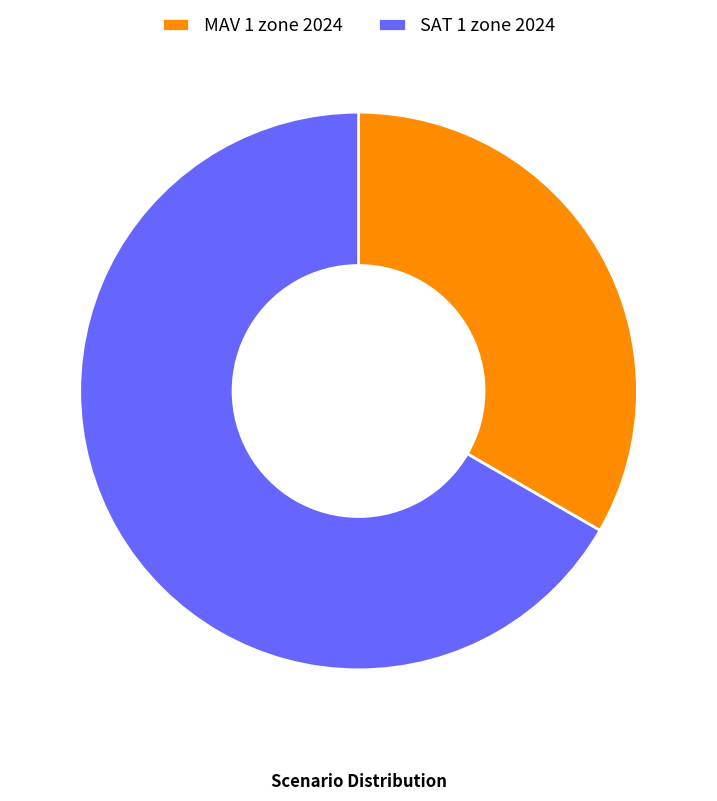

How many segments does this pie chart have?

2